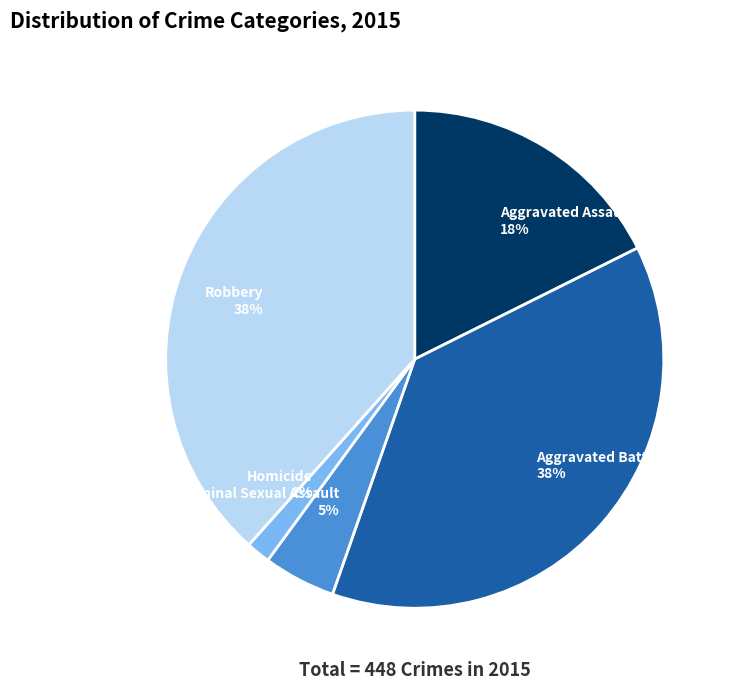

Between Criminal Sexual Assault and Aggravated Assault, which is larger?

Aggravated Assault